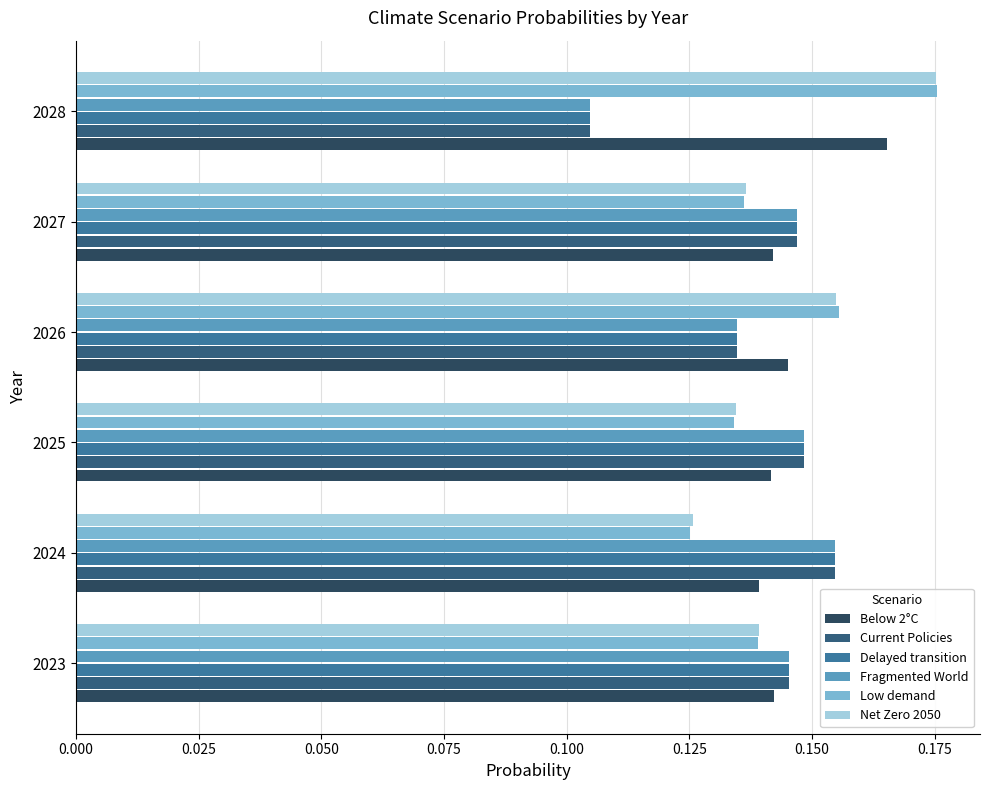

What is the maximum value for Delayed transition?

0.2